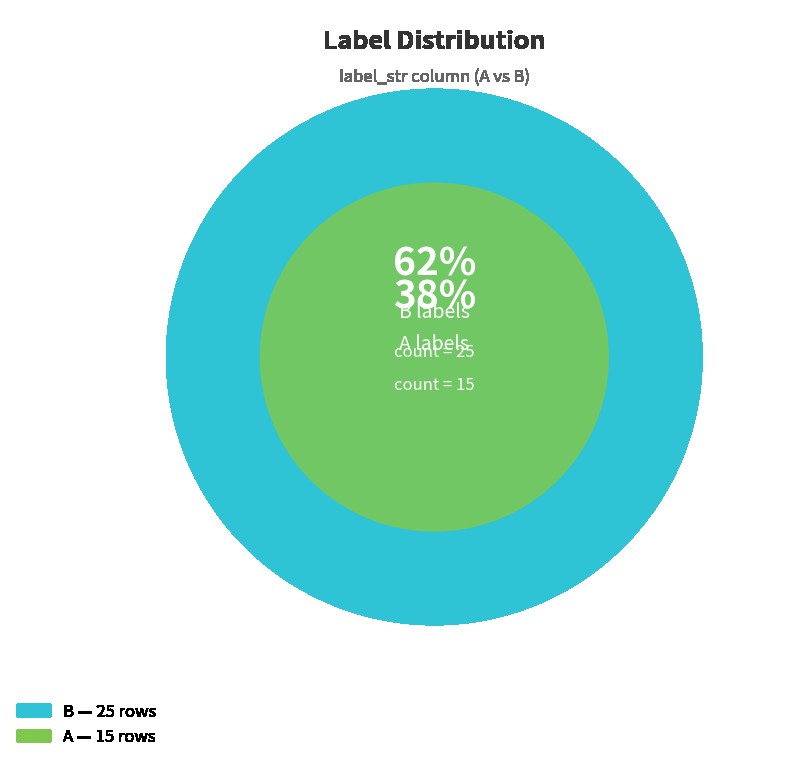

What portion of the pie excludes B?

37.5%